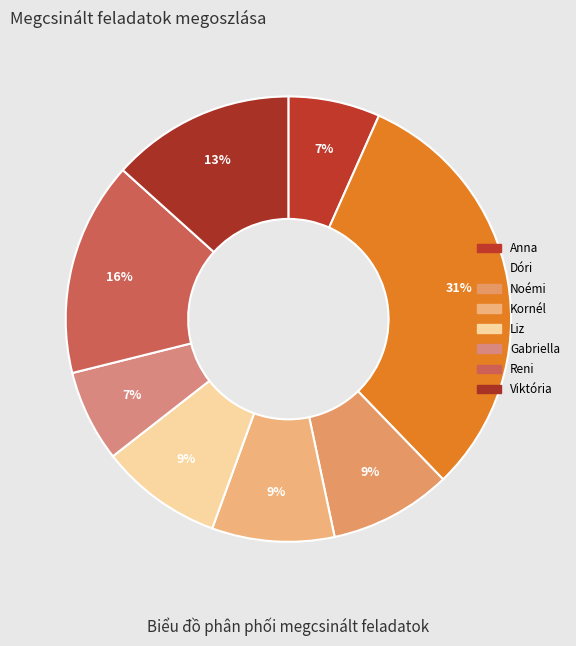

Count the number of slices in the pie.

8